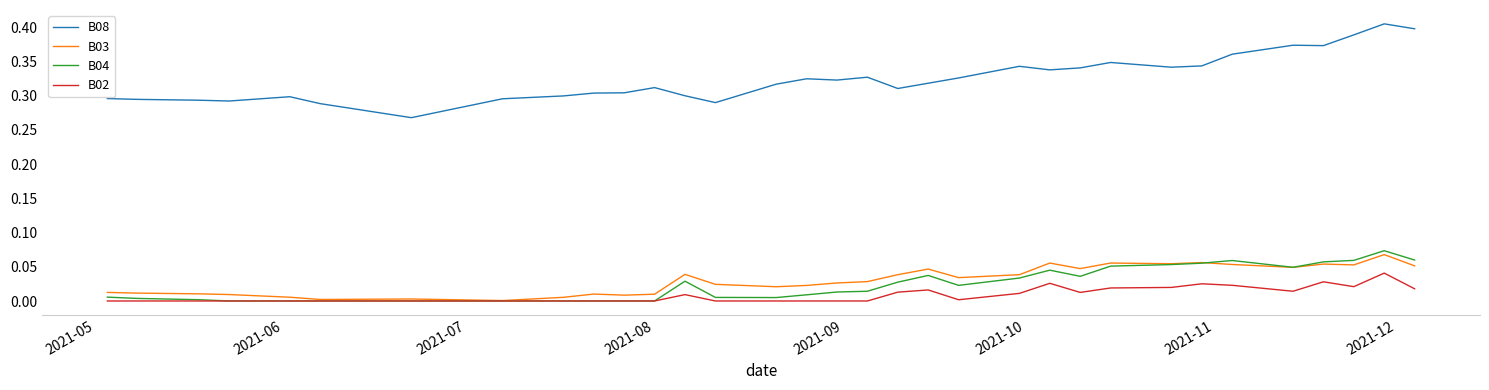

True or false: B04 and B08 intersect in this chart.

False